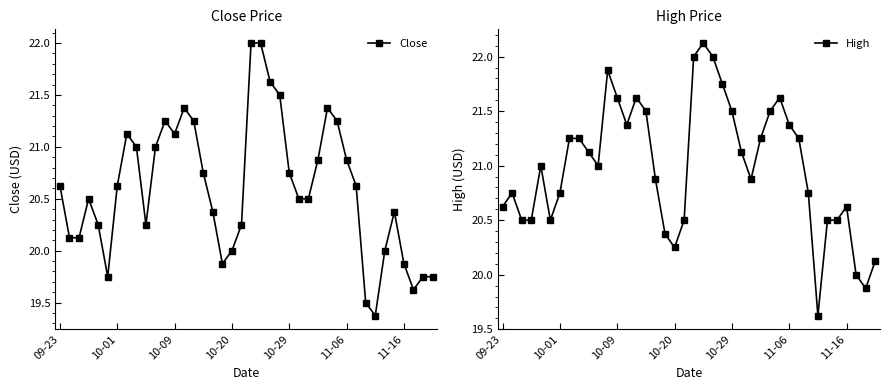

What is the difference between the second highest and second lowest values in the High series?

2.1